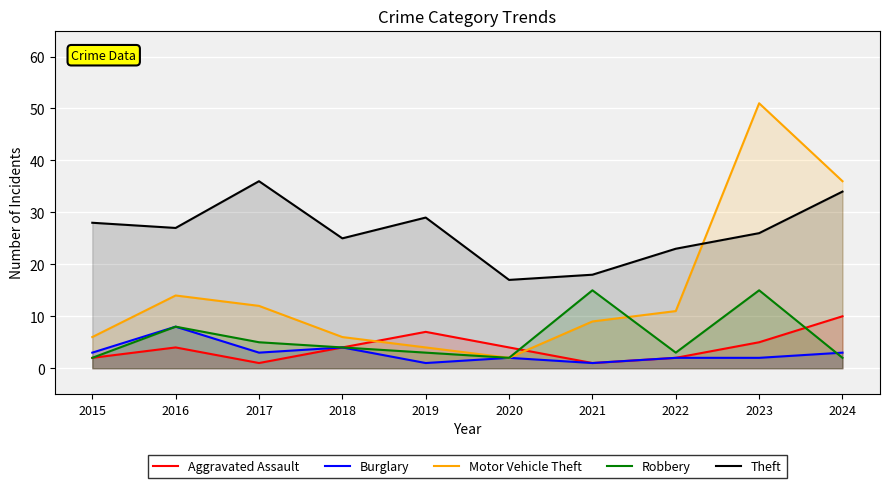

At 2018, list the series in order from smallest to largest.

Aggravated Assault, Burglary, Robbery, Motor Vehicle Theft, Theft